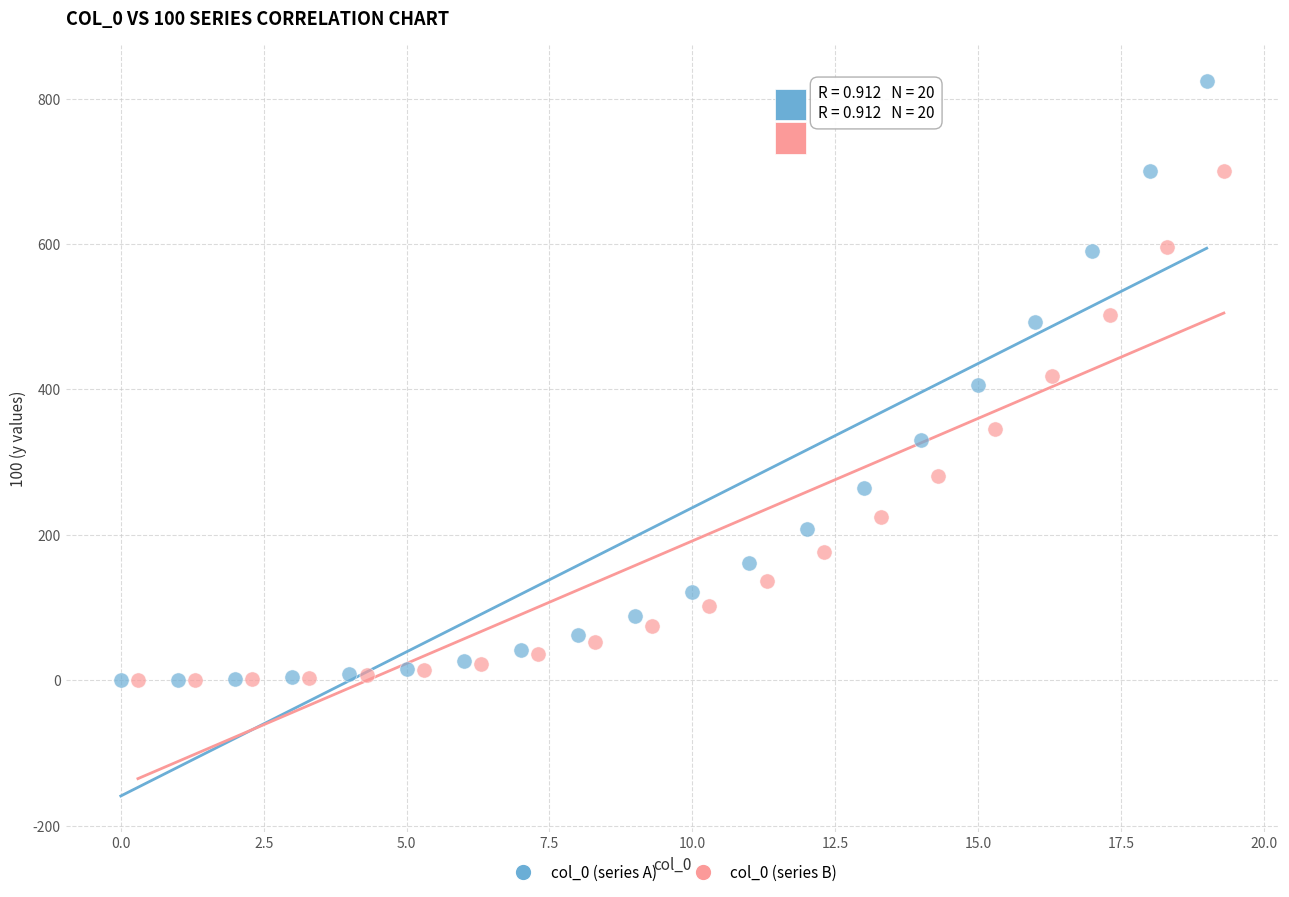

Which series reaches the maximum Y coordinate?

col_0 (series A)